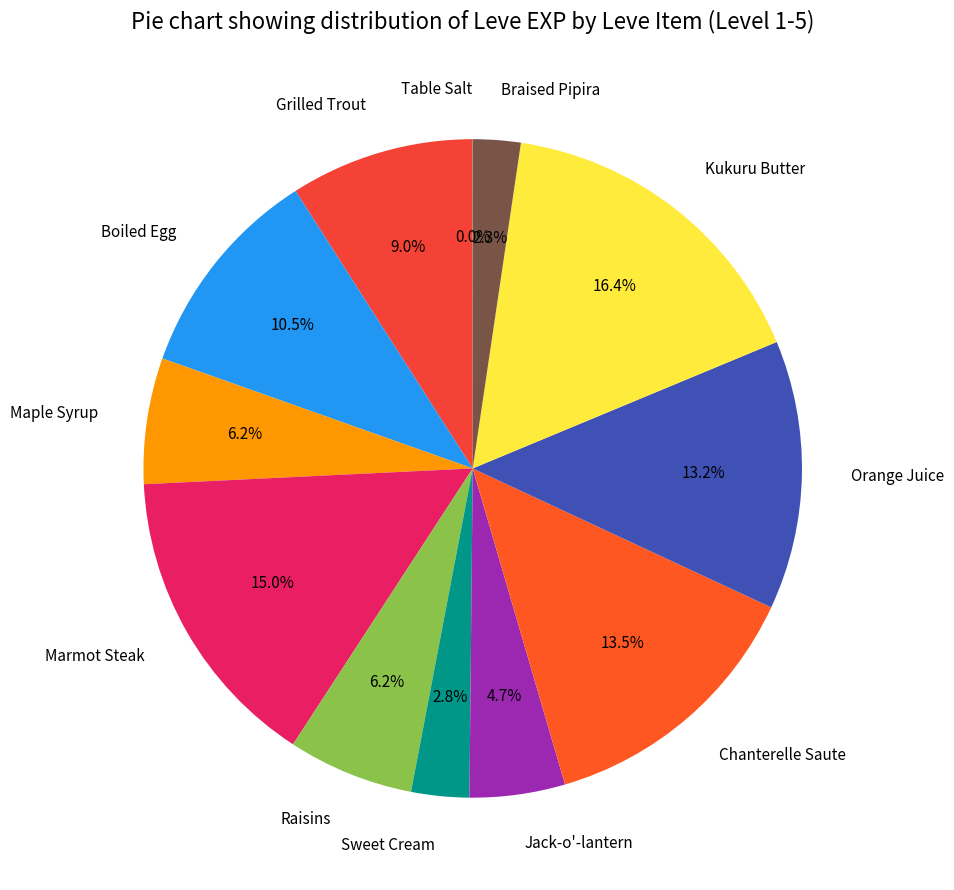

Is there a majority slice in this chart?

No